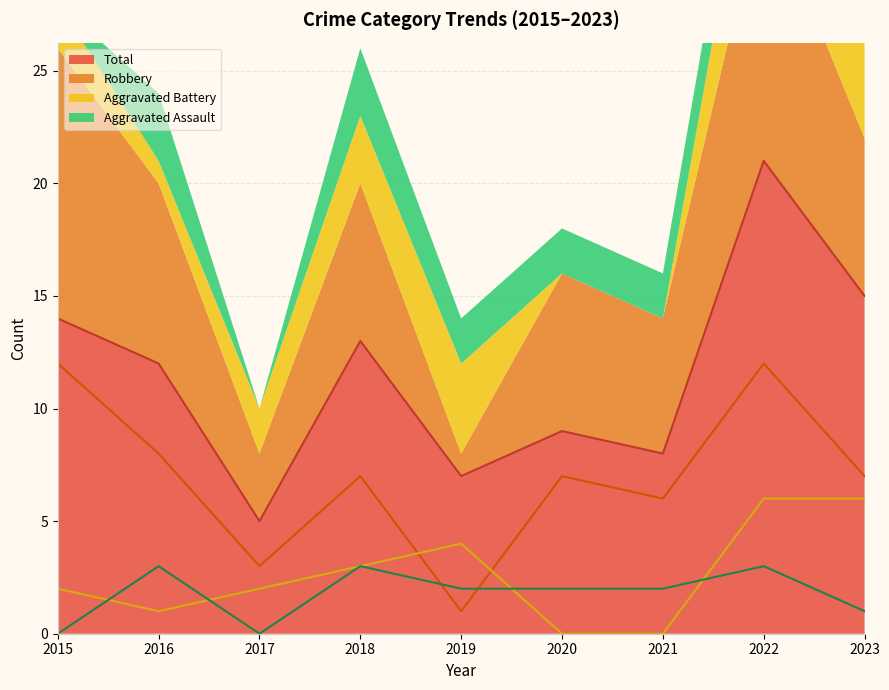

The value of Total at 2015 is 19. True or false?

False